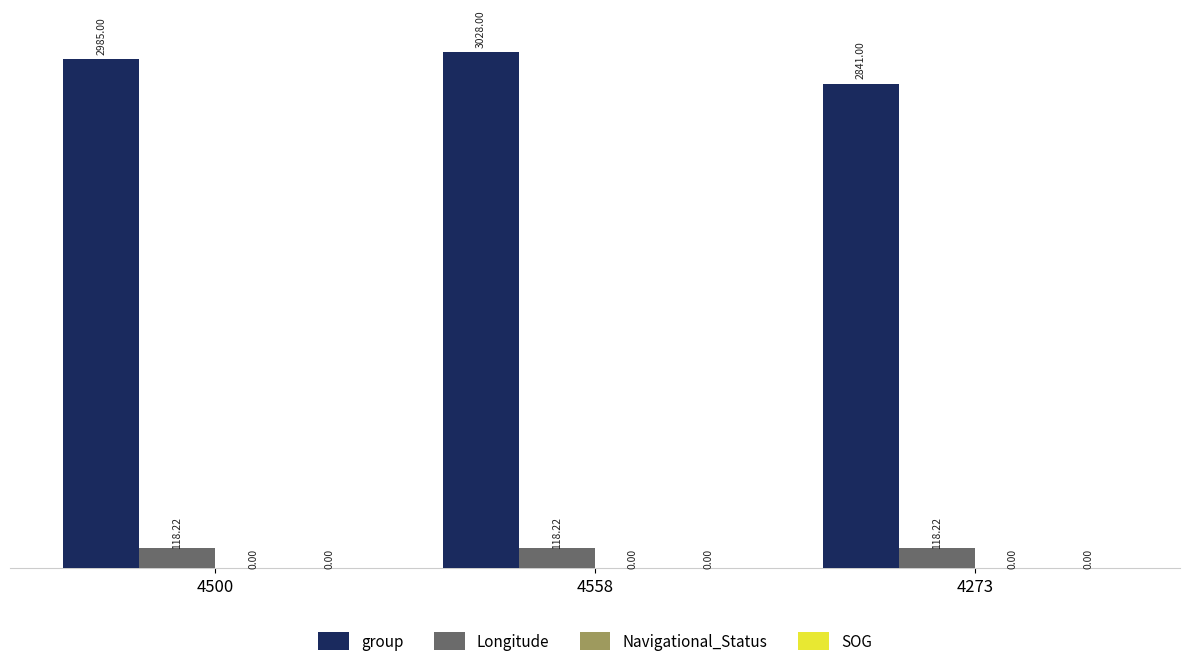

Which series has the largest range (max minus min)?

group